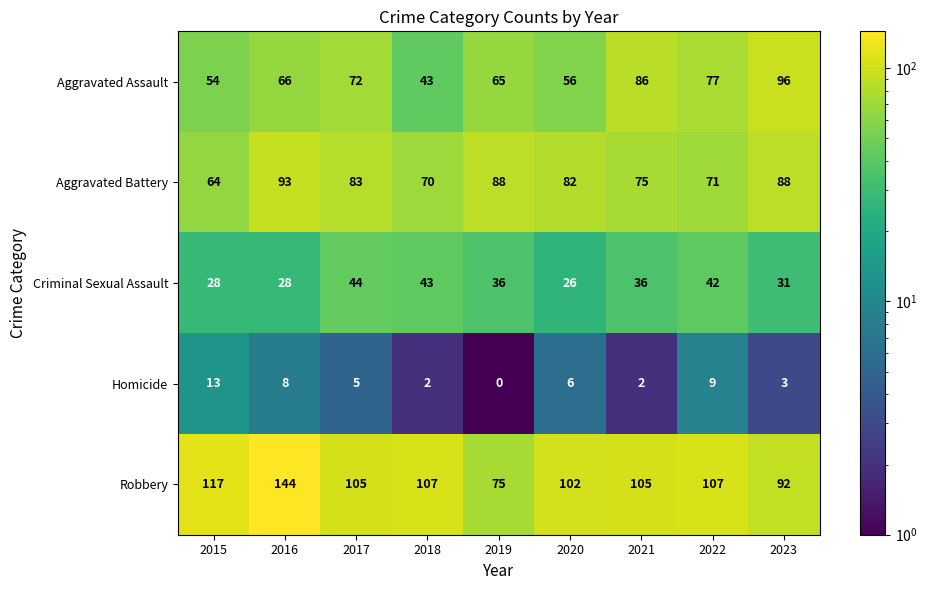

At which label does Aggravated Battery reach its peak?

2016